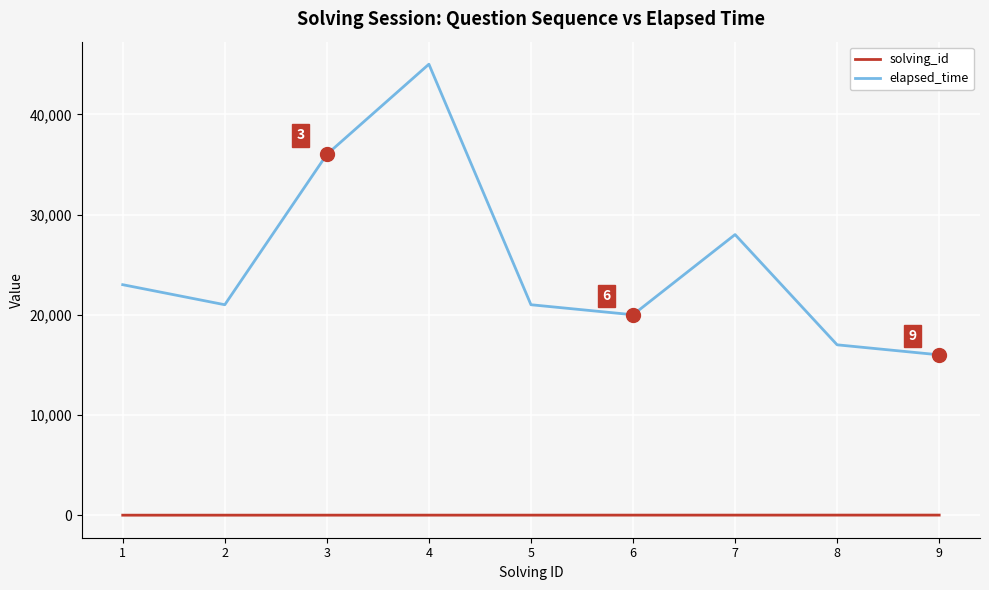

How many series are shown in this chart?

2